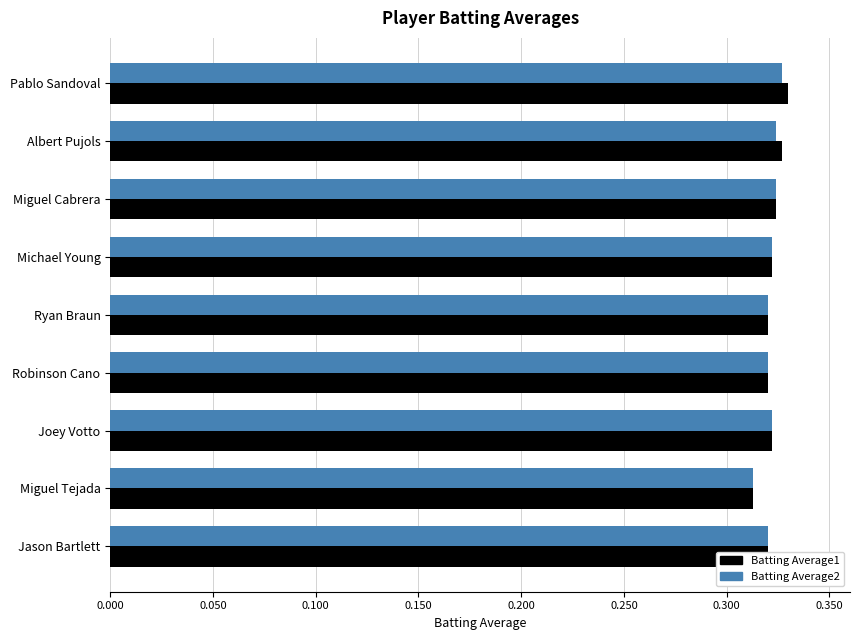

Count the Batting Average2 values in the range 0 to 1.

9